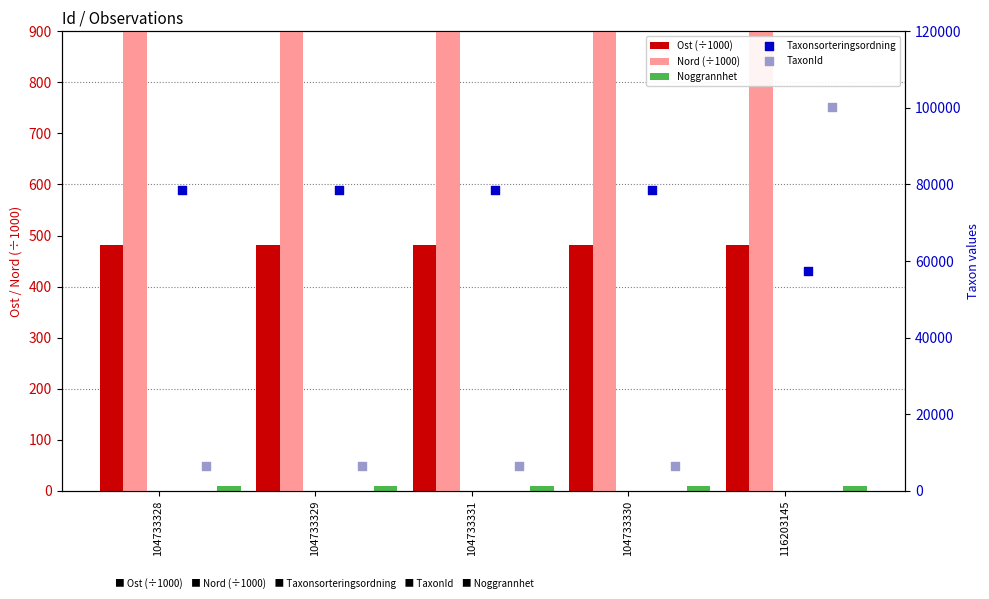

Which series reaches the maximum Y coordinate?

TaxonId